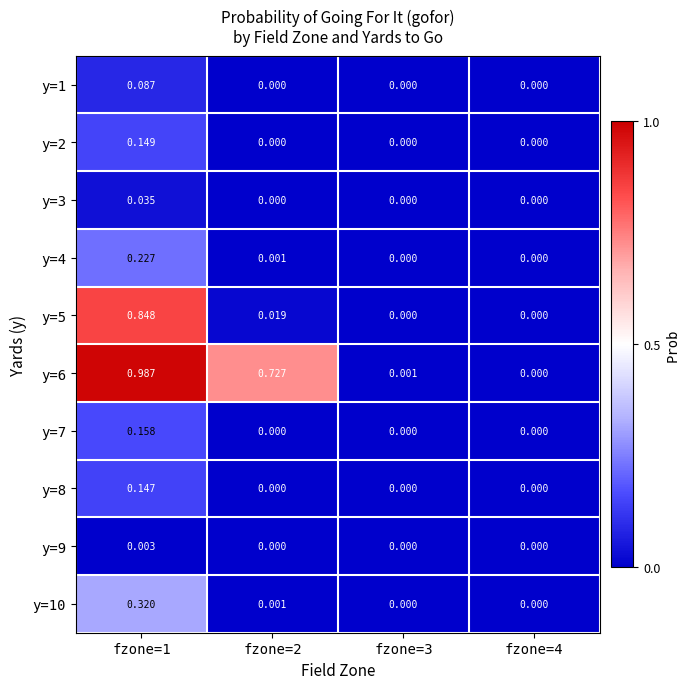

Which category has the highest value across all series?

fzone=1